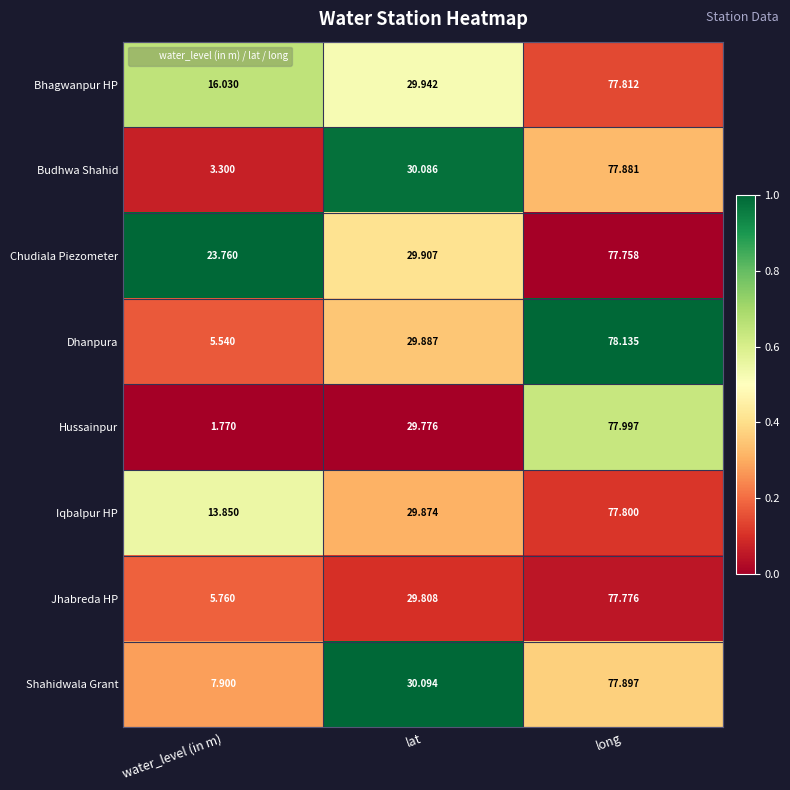

Which series has the widest spread of values?

Hussainpur